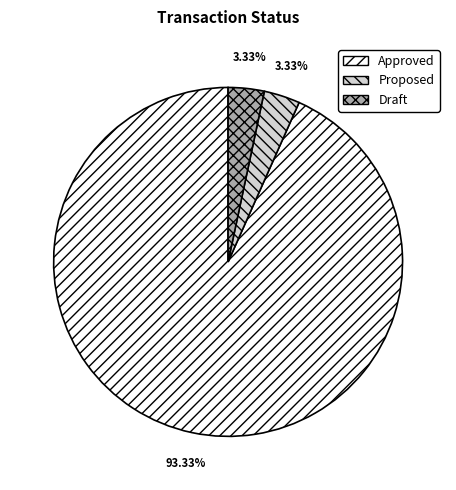

Count the number of slices in the pie.

3